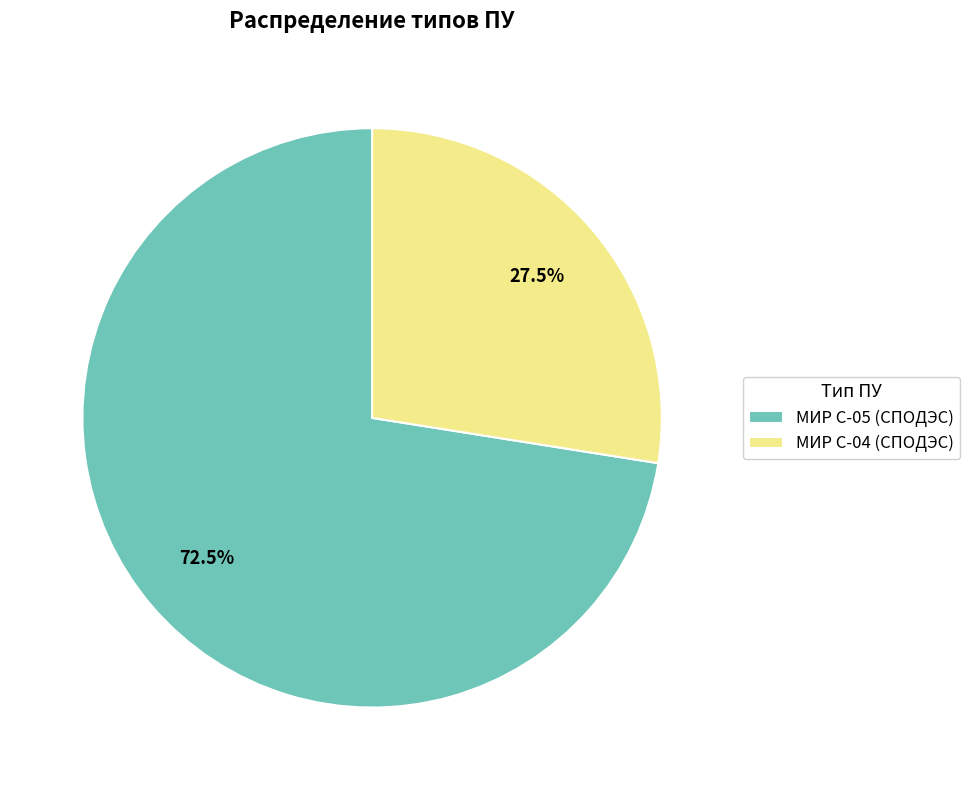

What is the total percentage of МИР С-04 (СПОДЭС) and МИР С-05 (СПОДЭС)?

100.0%